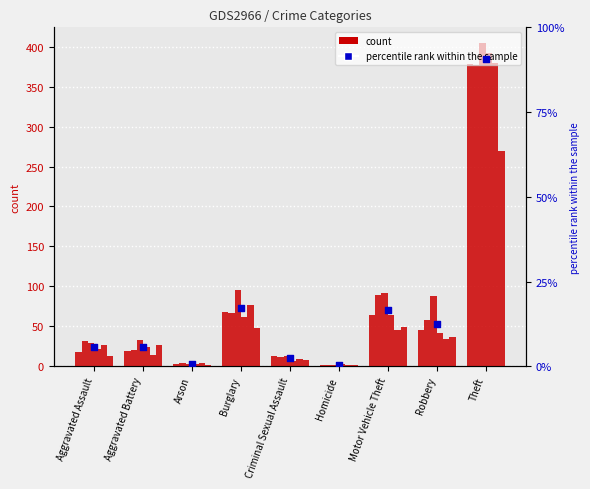

What is the ratio of the value at Aggravated Battery to the value at Robbery?

0.5